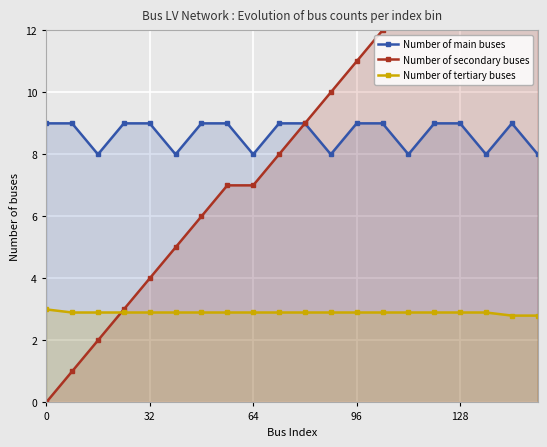

What is the highest value of the Number of tertiary buses series?

3.0